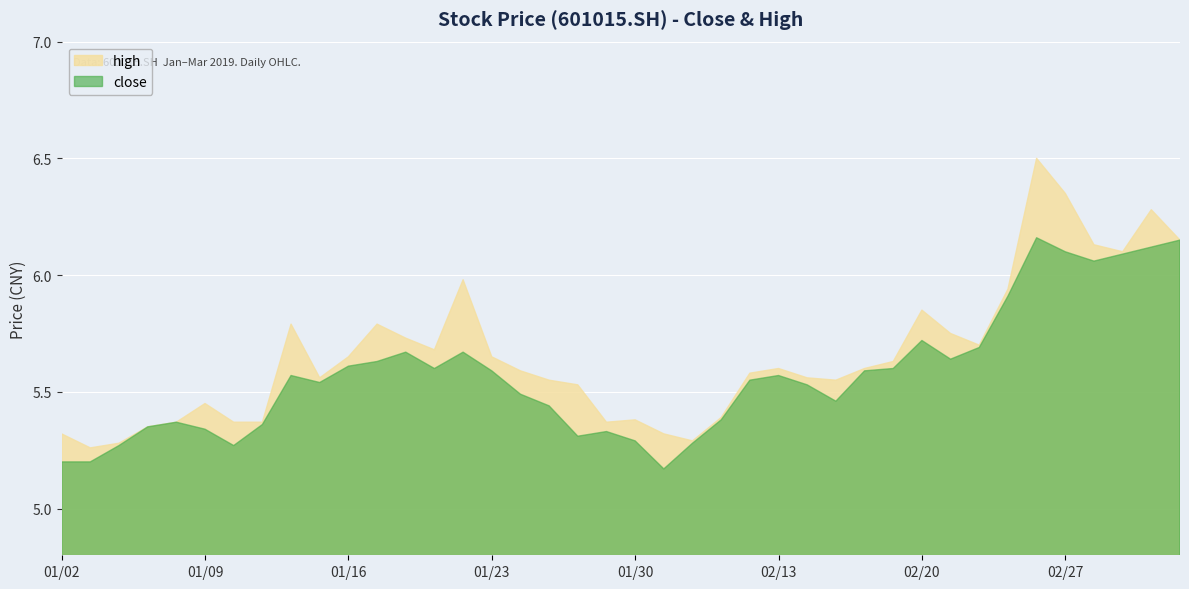

Reading left to right, transcribe all the data shown in this chart.

close: 20190102=5.2	20190103=5.2	20190104=5.3	20190107=5.3	20190108=5.4	20190109=5.3	20190110=5.3	20190111=5.4	20190114=5.6	20190115=5.5	20190116=5.6	20190117=5.6	20190118=5.7	20190121=5.6	20190122=5.7	20190123=5.6	20190124=5.5	20190125=5.4	20190128=5.3	20190129=5.3	20190130=5.3	20190131=5.2	20190201=5.3	20190211=5.4	20190212=5.5	20190213=5.6	20190214=5.5	20190215=5.5	20190218=5.6	20190219=5.6	20190220=5.7	20190221=5.6	20190222=5.7	20190225=5.9	20190226=6.2	20190227=6.1	20190228=6.1	20190301=6.1	20190304=6.1	20190305=6.2
high: 20190102=5.3	20190103=5.3	20190104=5.3	20190107=5.3	20190108=5.4	20190109=5.5	20190110=5.4	20190111=5.4	20190114=5.8	20190115=5.6	20190116=5.7	20190117=5.8	20190118=5.7	20190121=5.7	20190122=6.0	20190123=5.7	20190124=5.6	20190125=5.5	20190128=5.5	20190129=5.4	20190130=5.4	20190131=5.3	20190201=5.3	20190211=5.4	20190212=5.6	20190213=5.6	20190214=5.6	20190215=5.5	20190218=5.6	20190219=5.6	20190220=5.8	20190221=5.8	20190222=5.7	20190225=5.9	20190226=6.5	20190227=6.3	20190228=6.1	20190301=6.1	20190304=6.3	20190305=6.2